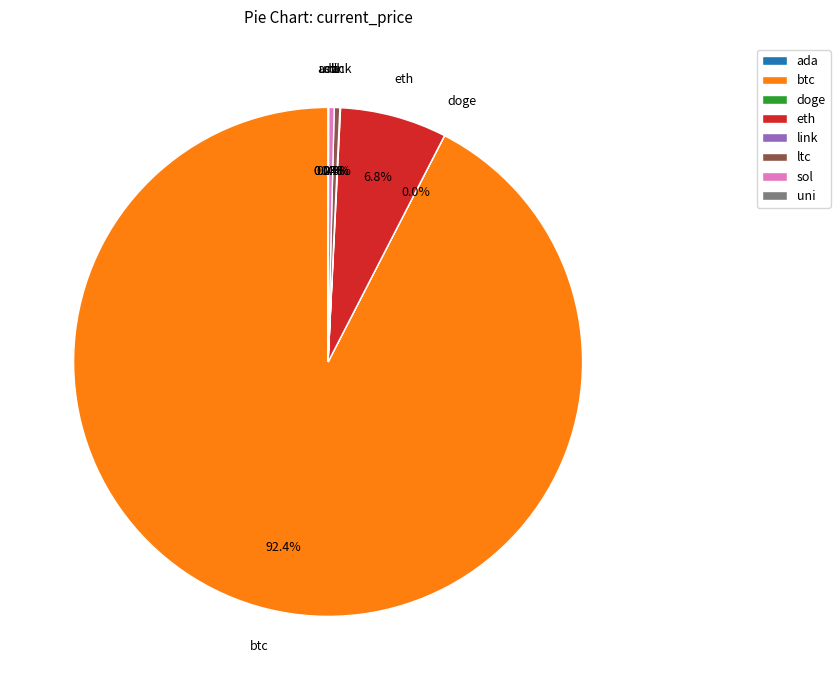

Is it true that btc is 80% of the pie?

False